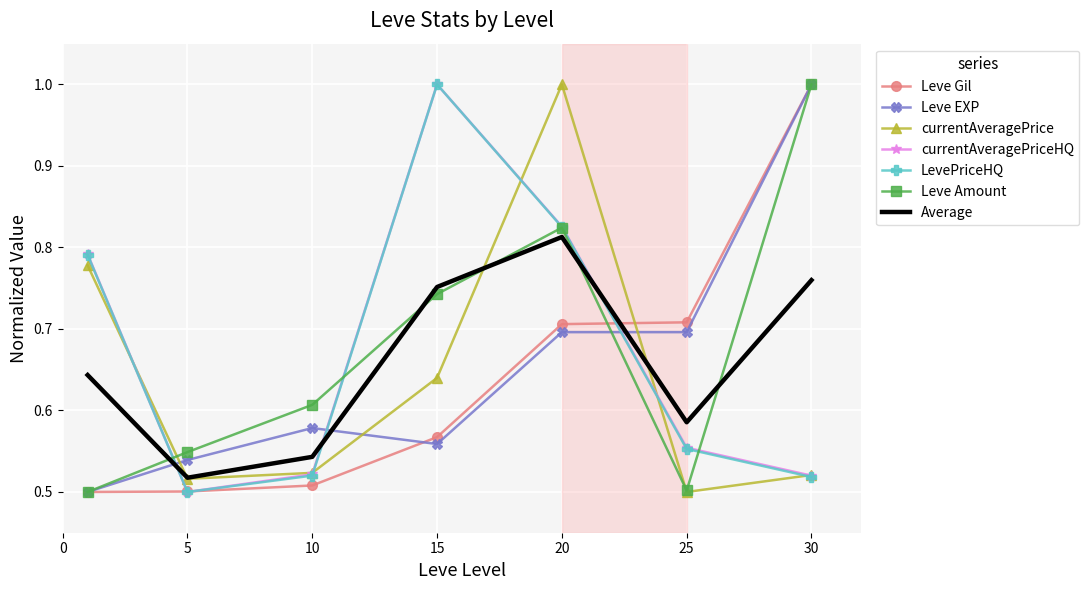

What is the maximum value shown in the chart?

1.0